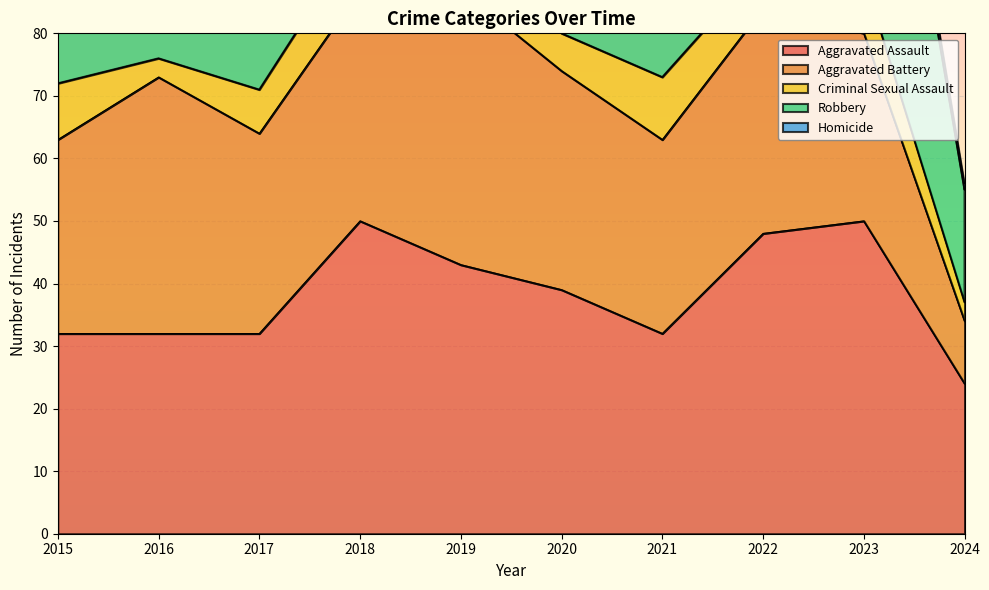

The Homicide series shows 6 at 2020. True or false?

False